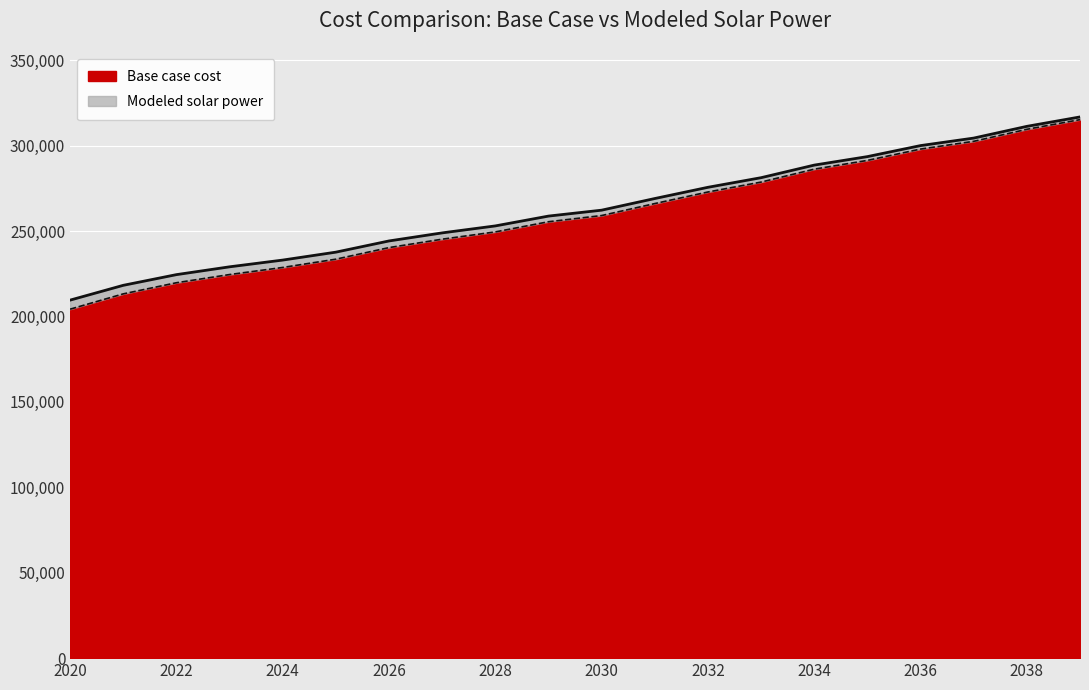

What is the difference between the highest and lowest values at 2020?

5300.8